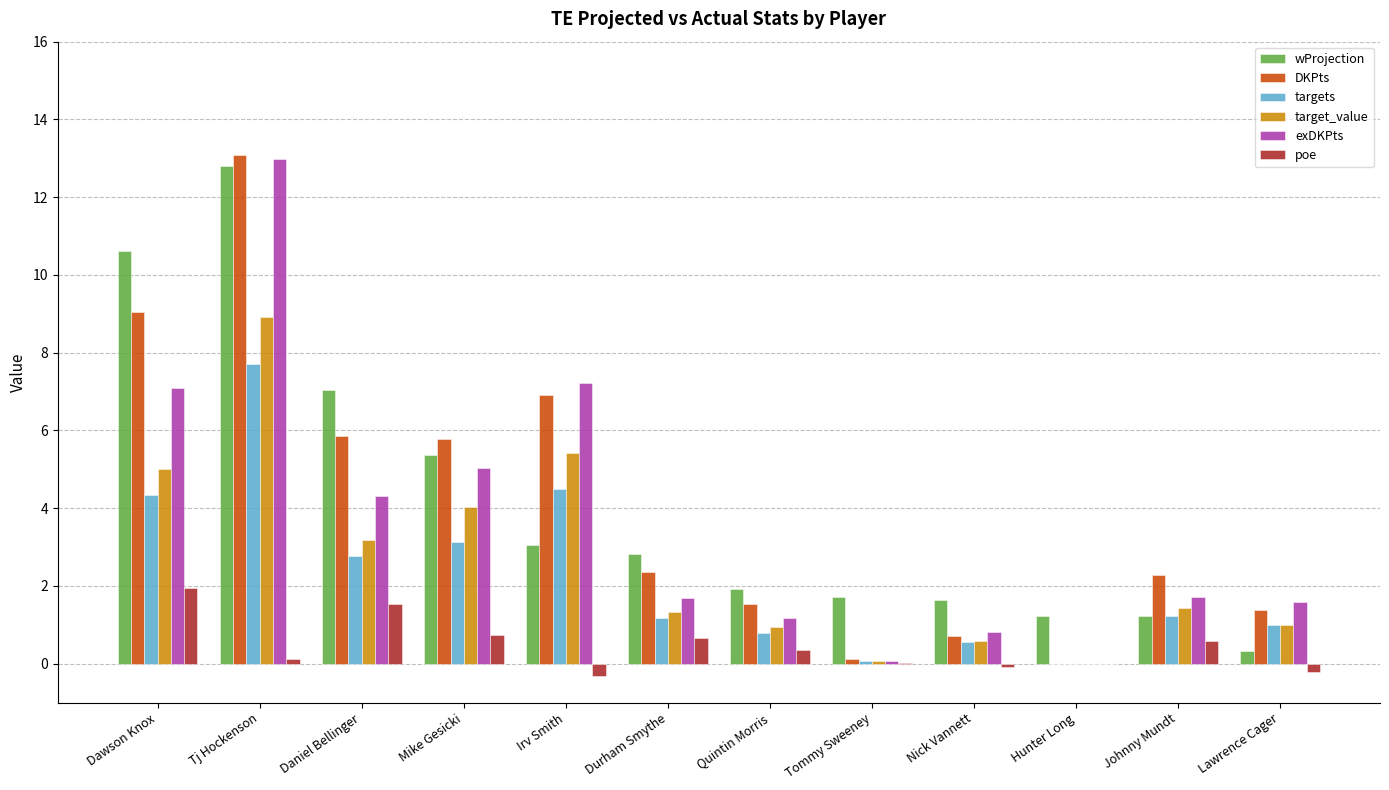

What is the sum of the wProjection values at Daniel Bellinger and Dawson Knox?

17.7